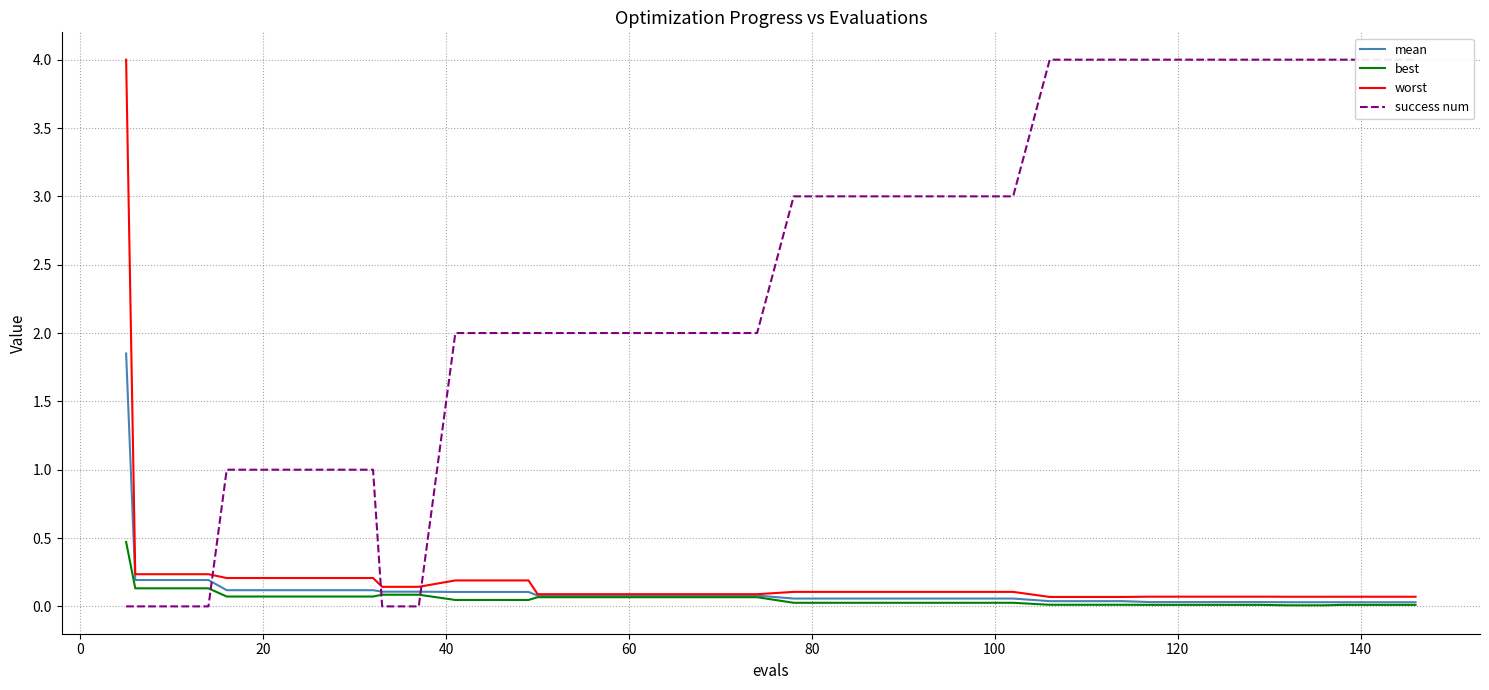

What is the maximum value for worst?

4.0